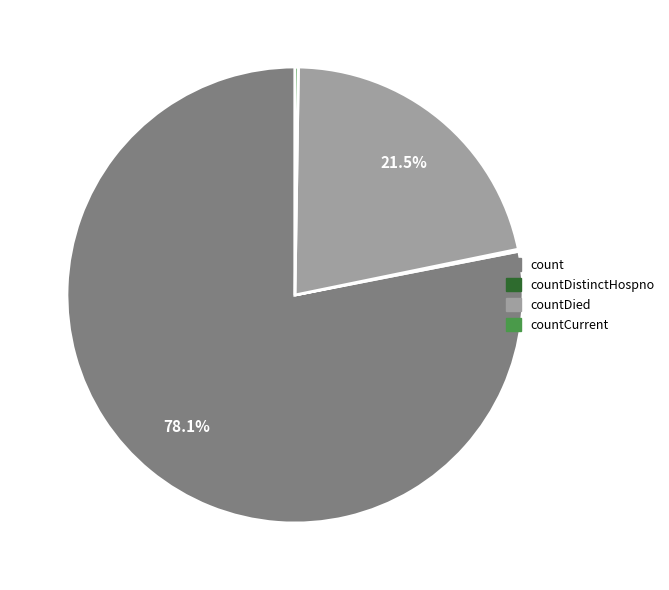

Is there any slice that represents more than half of the pie?

Yes